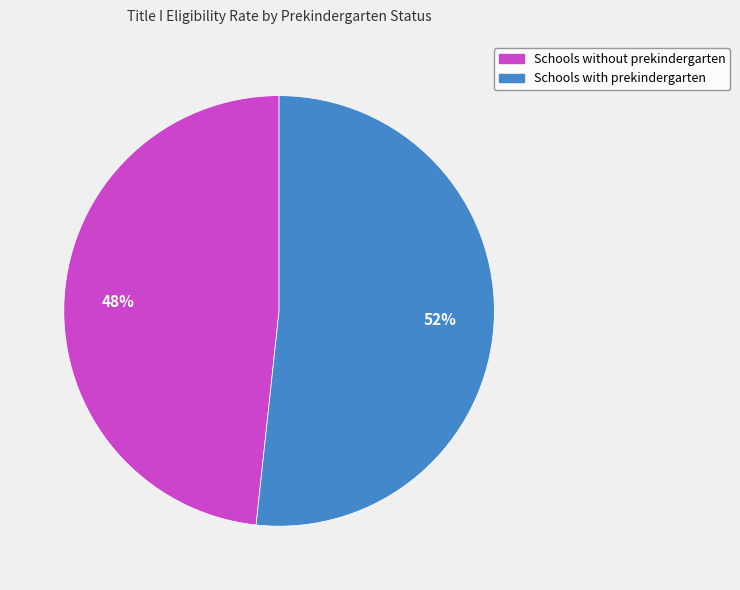

Count the number of slices in the pie.

2